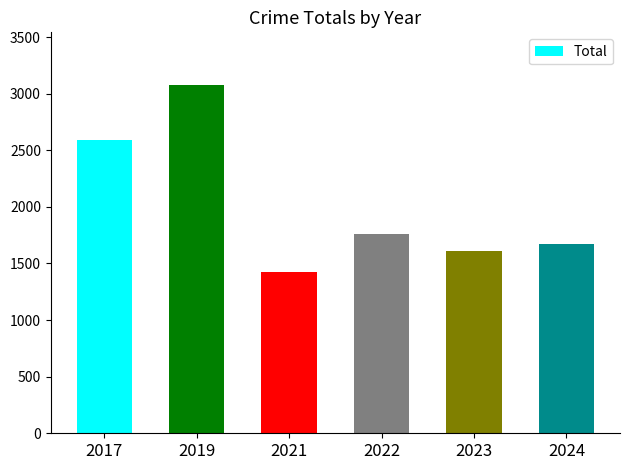

What is the value of the 5th bar from the left?

1613